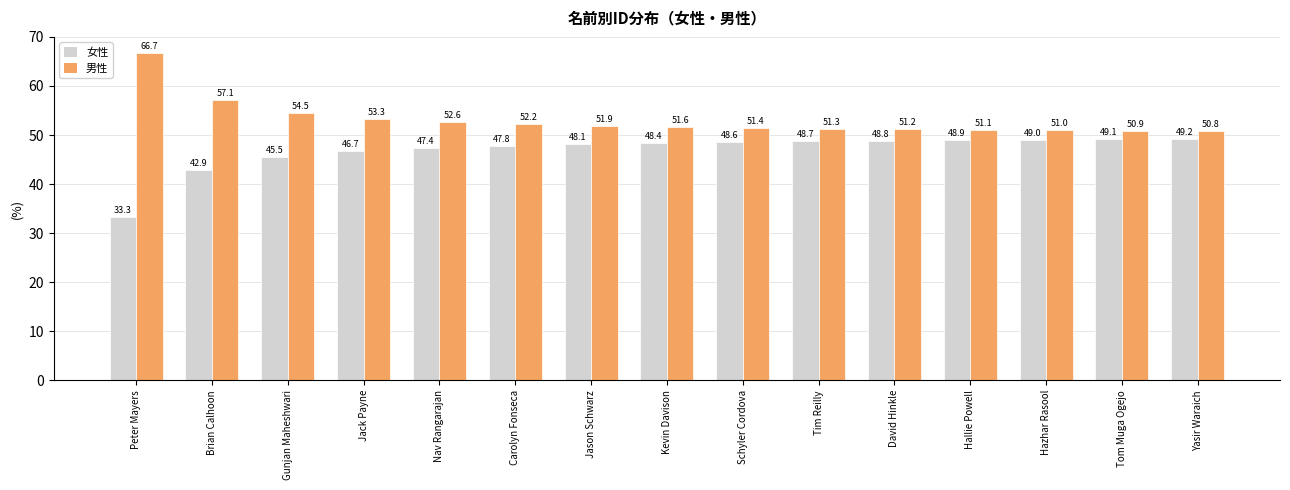

At how many categories does at least one series exceed 49?

15